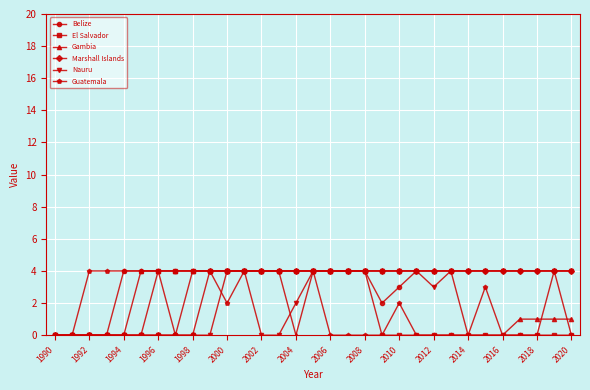

True or false: Belize and Guatemala intersect in this chart.

False